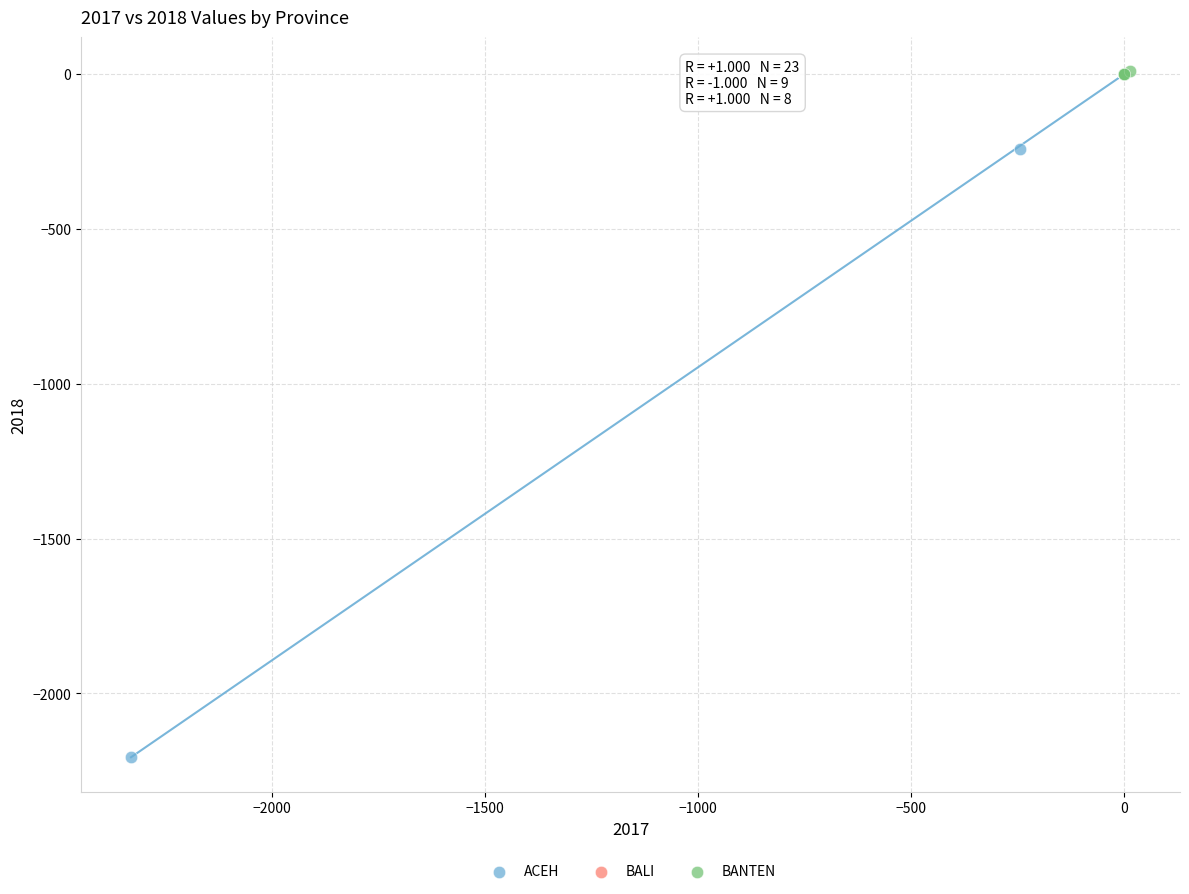

What are all the series names shown in the legend?

ACEH, BALI, BANTEN